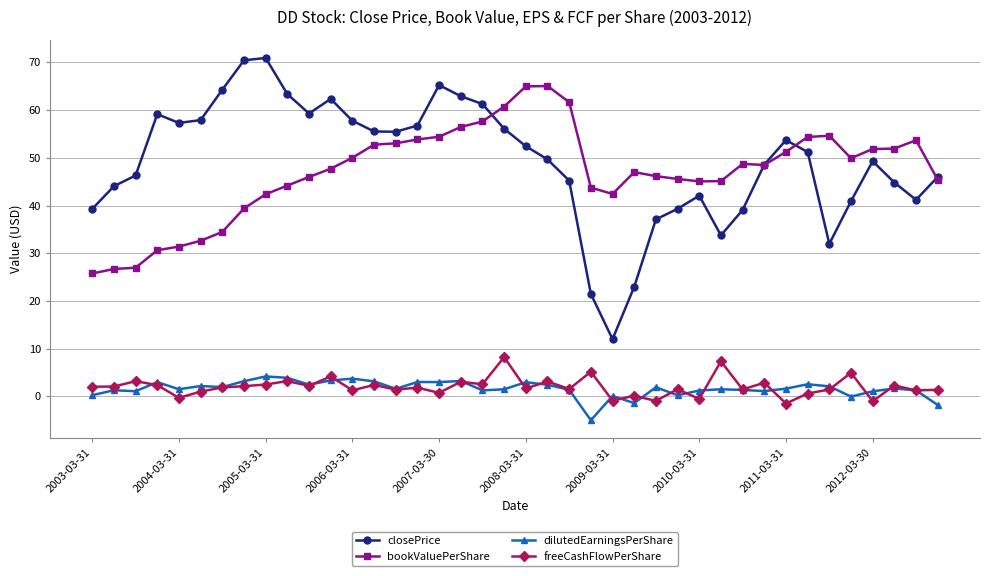

Which series has the largest range (max minus min)?

closePrice